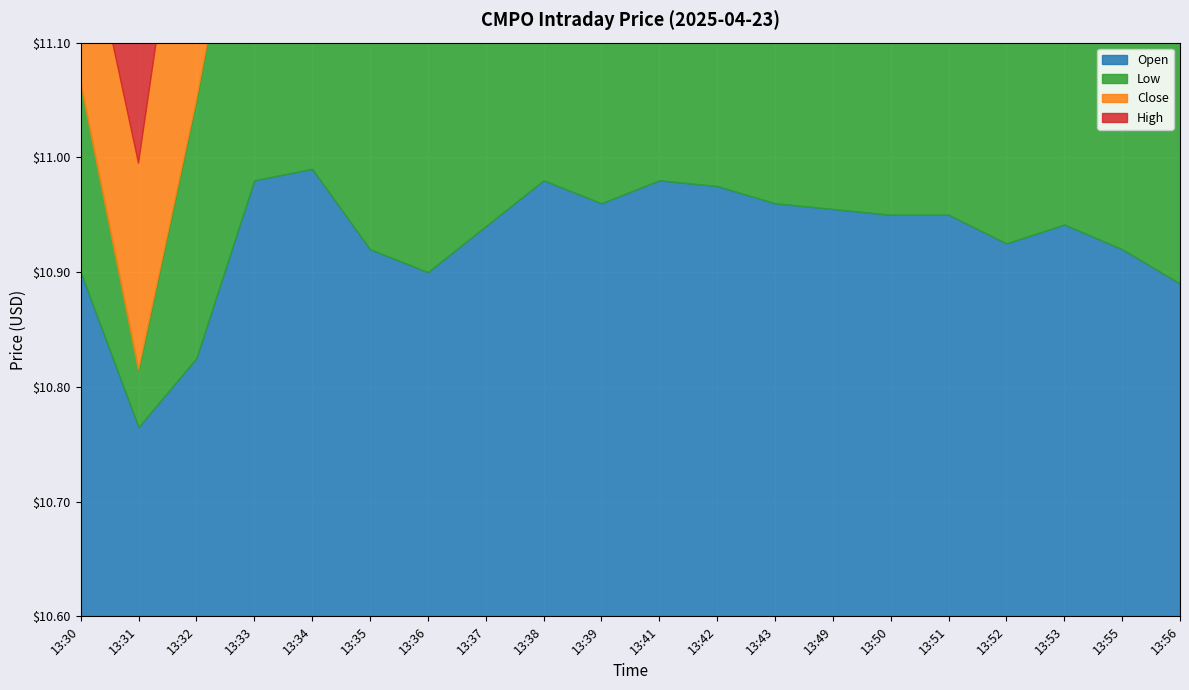

Read the Open value at 13:30.

10.9